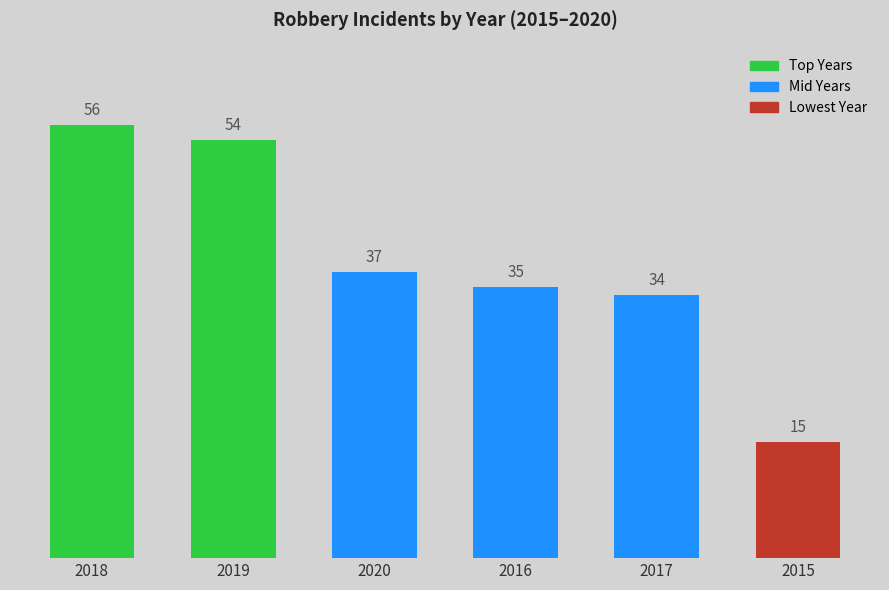

What is the ratio of the value at 2016 to the value at 2018?

0.6